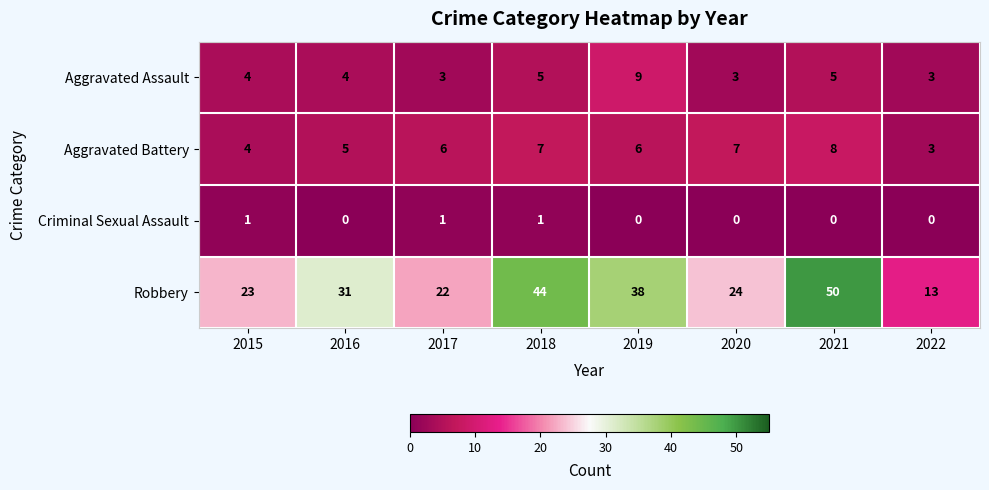

The value of Aggravated Assault at 2016 is 4. True or false?

True